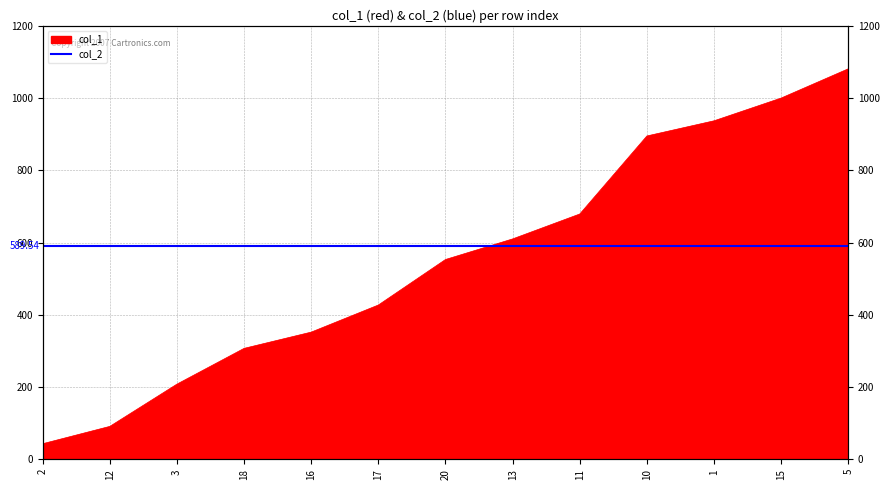

How many data points does each series have?

13